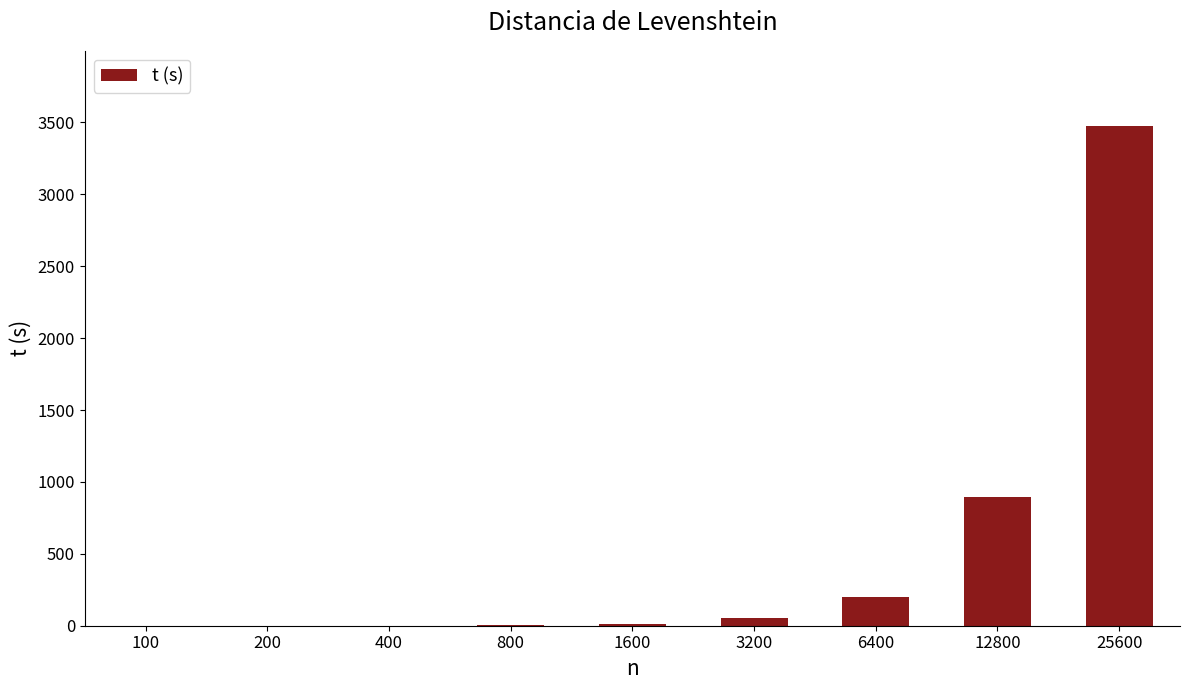

True or false: the data shows 3476.1 at 25600.

True